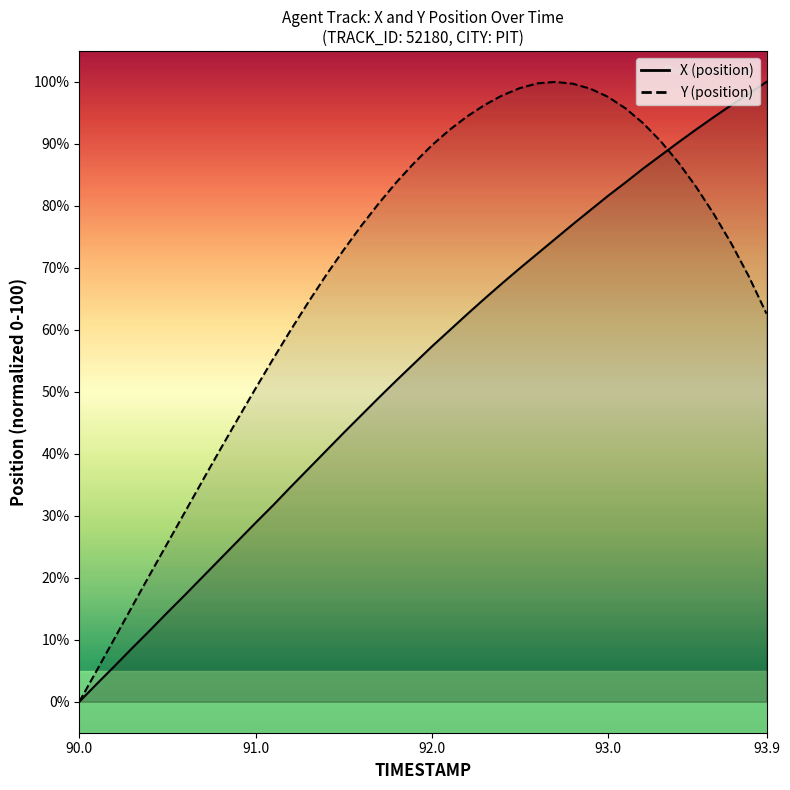

True or false: Y has a value of 99.7 at 92.8.

True